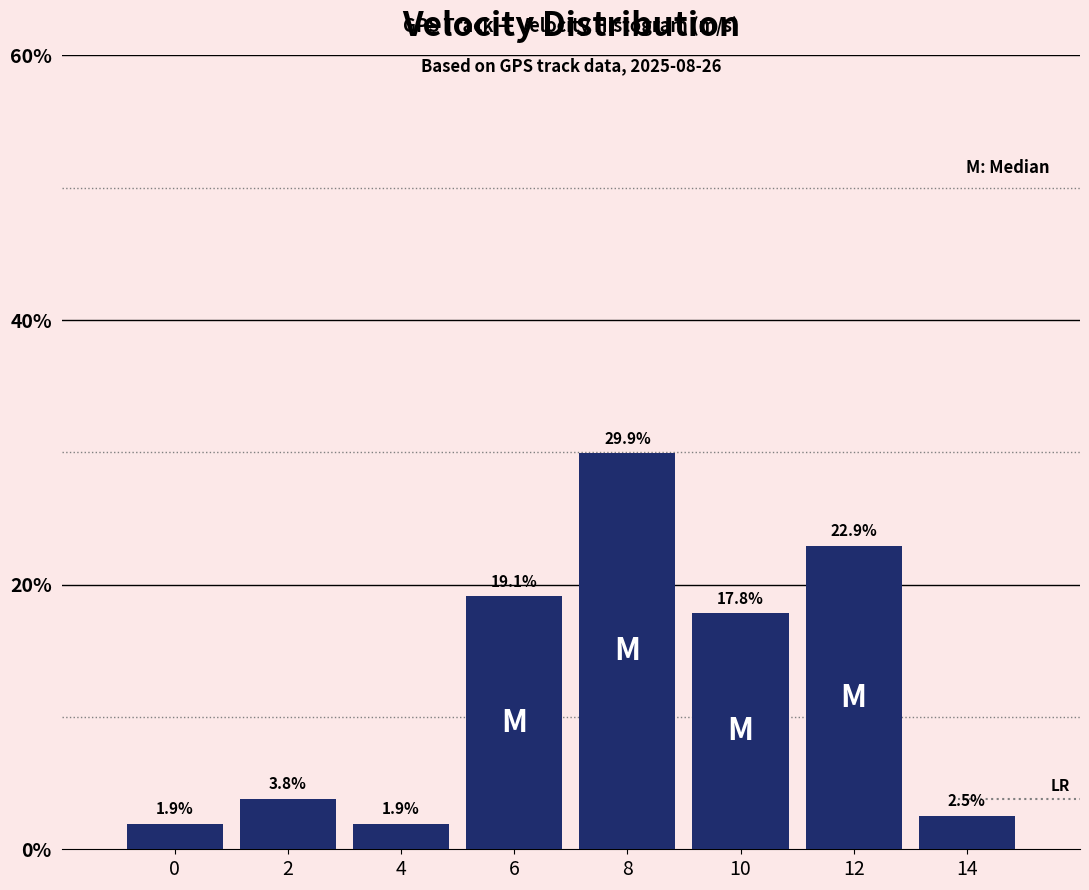

Reading left to right, extract all data points from this chart.

1.9	3.8	1.9	19.1	29.9	17.8	22.9	2.5